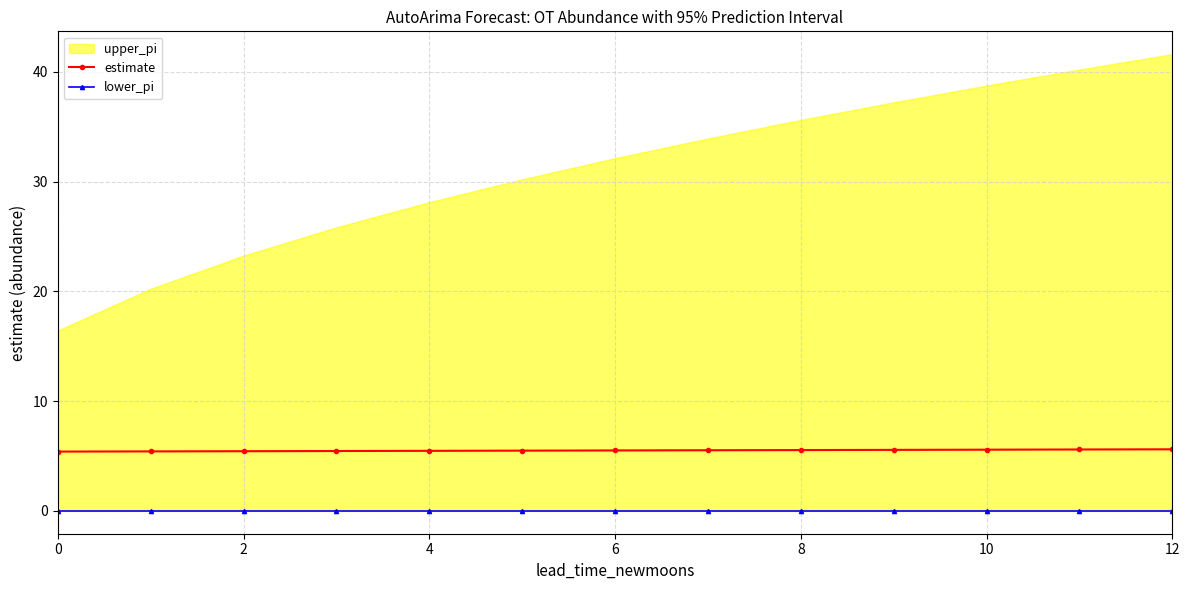

What is the maximum value for estimate?

5.6